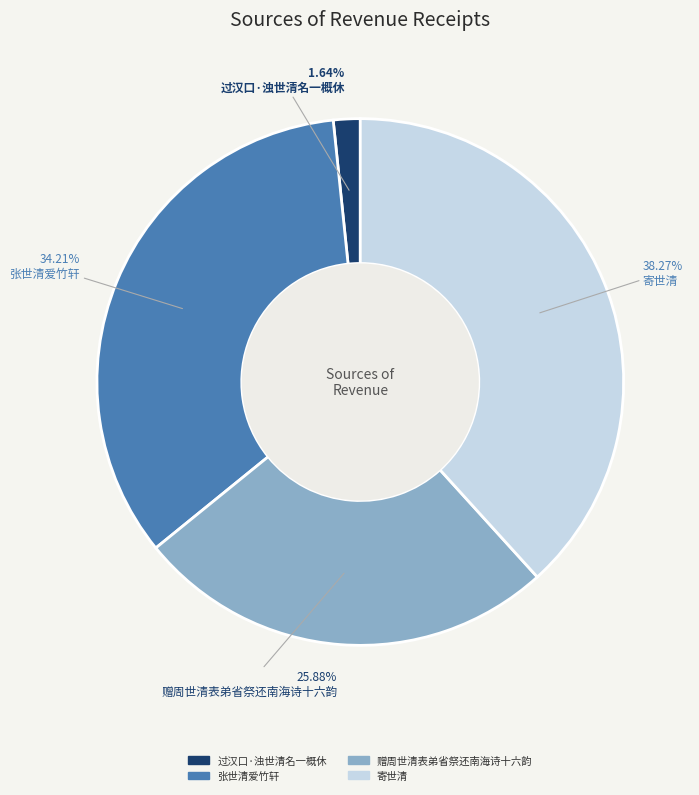

Which slice is the smallest?

过汉口·浊世清名一概休